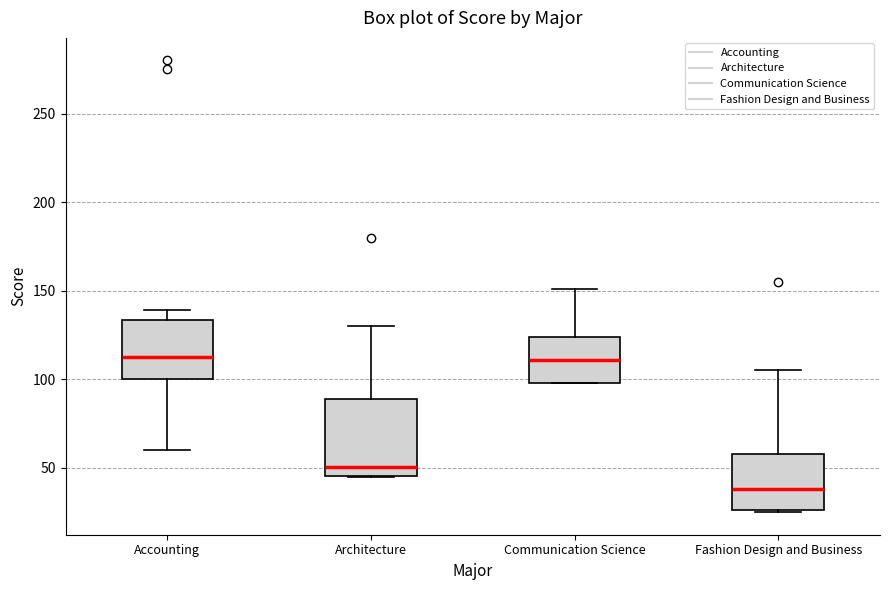

Where does the median line of the box for Accounting sit on the y-axis? The values are not printed on the chart, so give them approximately, as read against the axis.

115